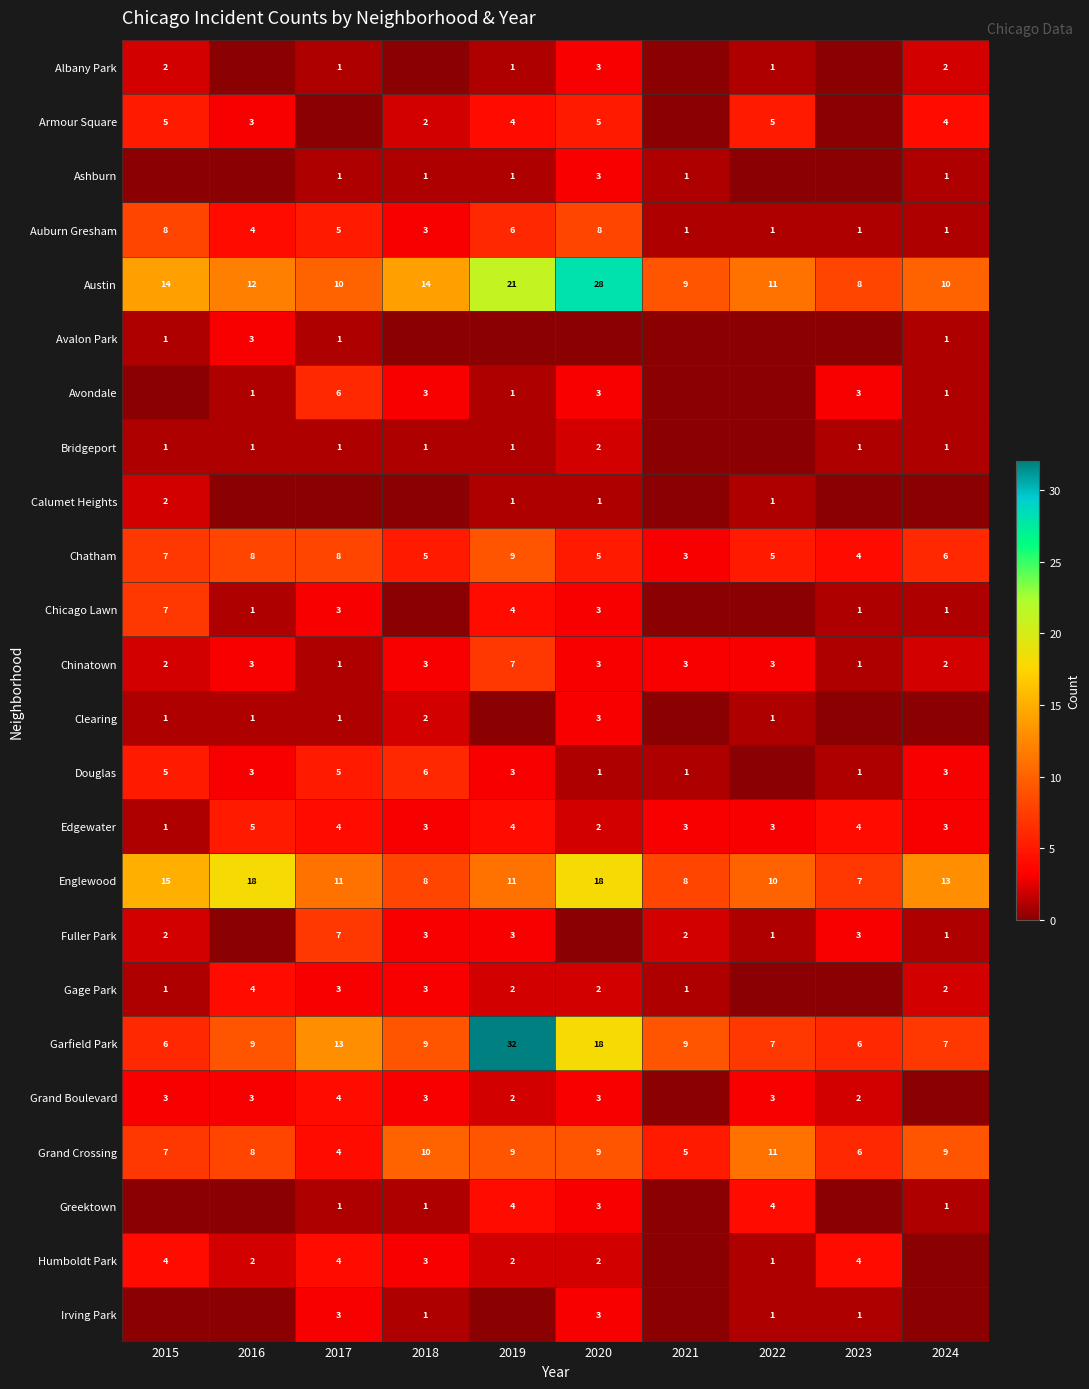

What is the sum of the Grand Boulevard values at 2015 and 2022?

6